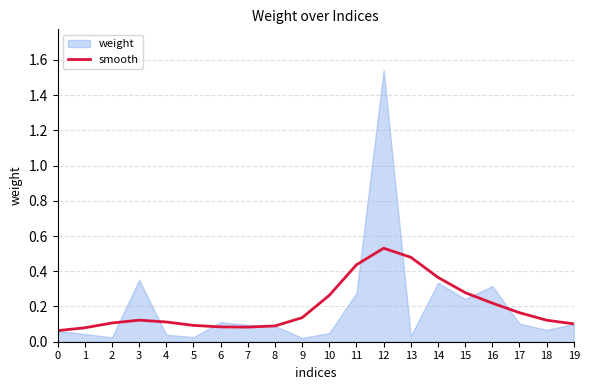

Is it true that the value at 8 is 0.1?

False